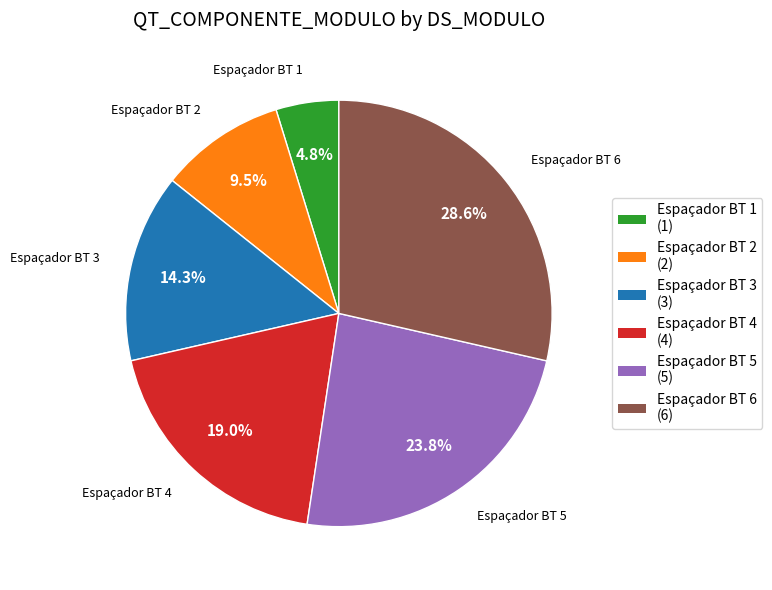

Is it true that Espaçador BT 5 is 39% of the pie?

False